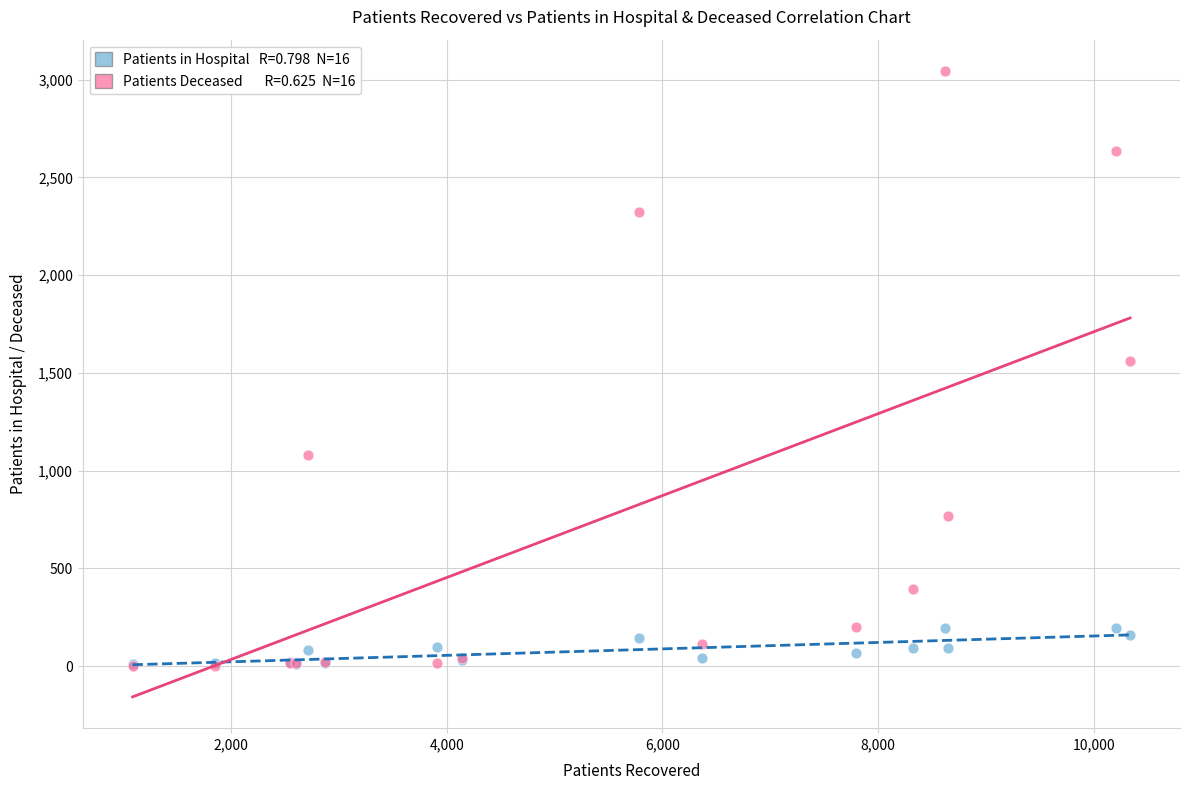

Across all series, what Y value is closest to 1524?

1560